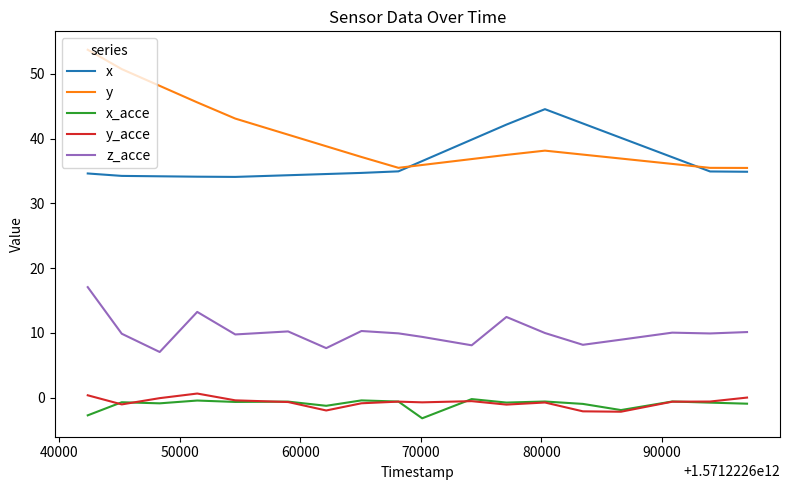

What is the sum of all y_acce values?

-13.4